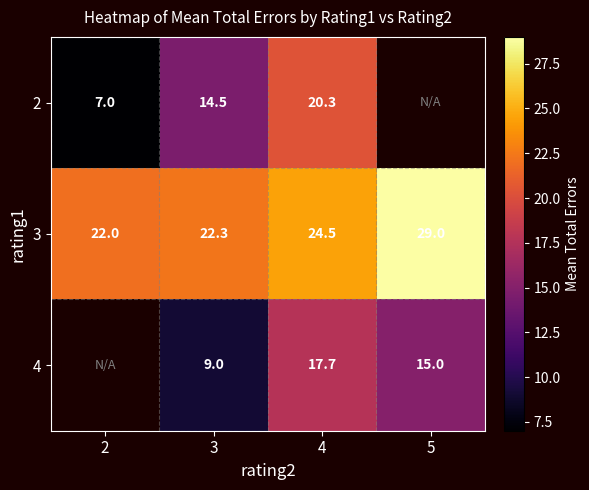

What is the greatest value displayed?

29.0